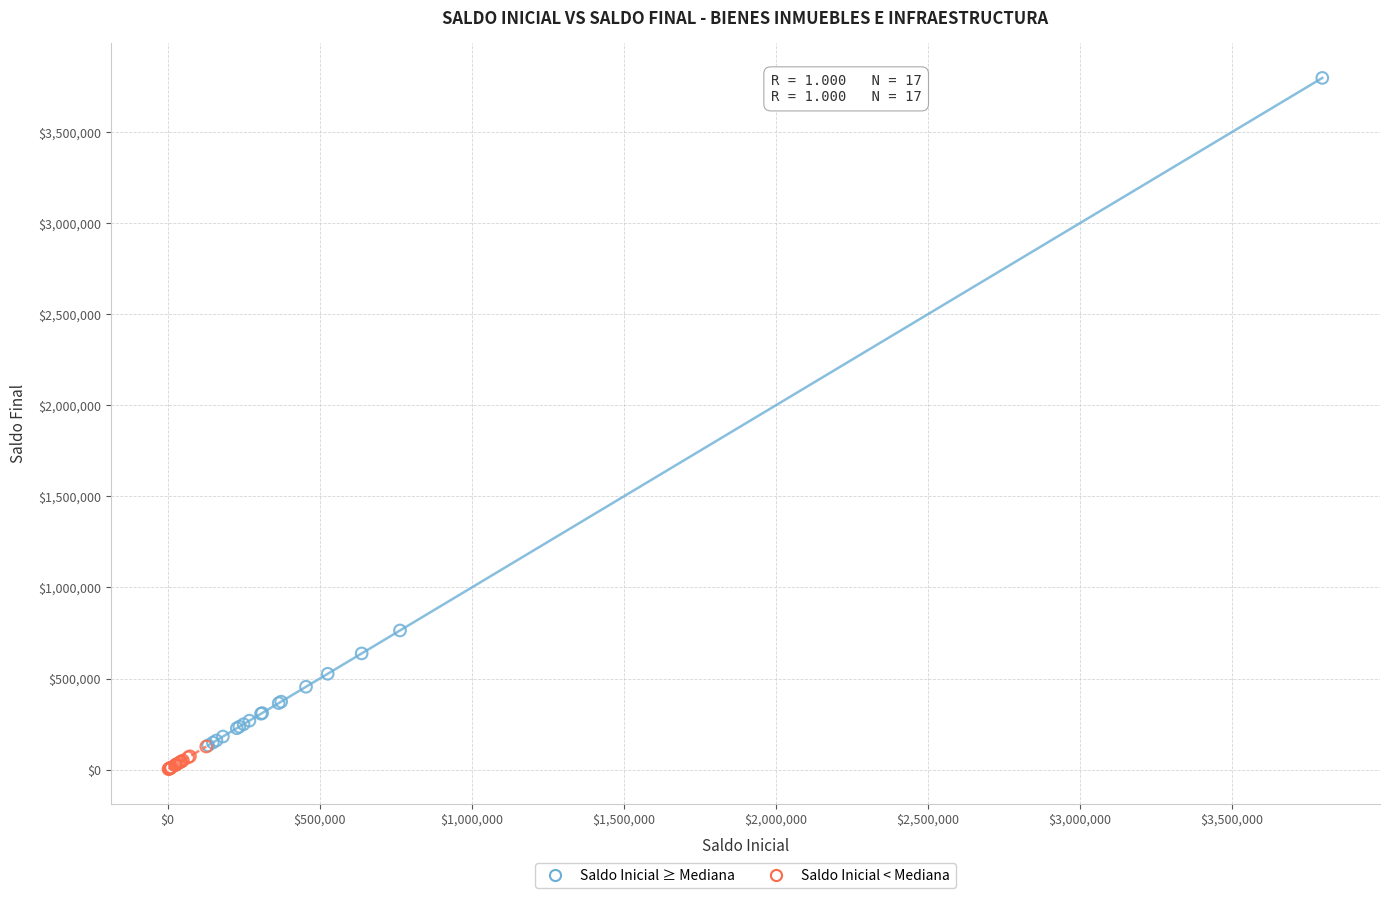

Which series has the widest spread of Y values?

Saldo Inicial ≥ Mediana